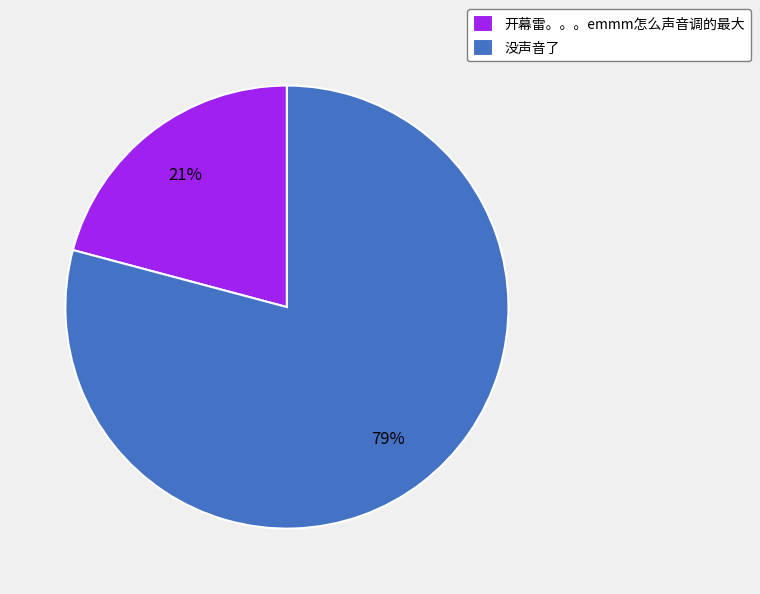

Is the sum of 开幕雷。。。emmm怎么声音调的最大 and 没声音了 greater than half?

Yes